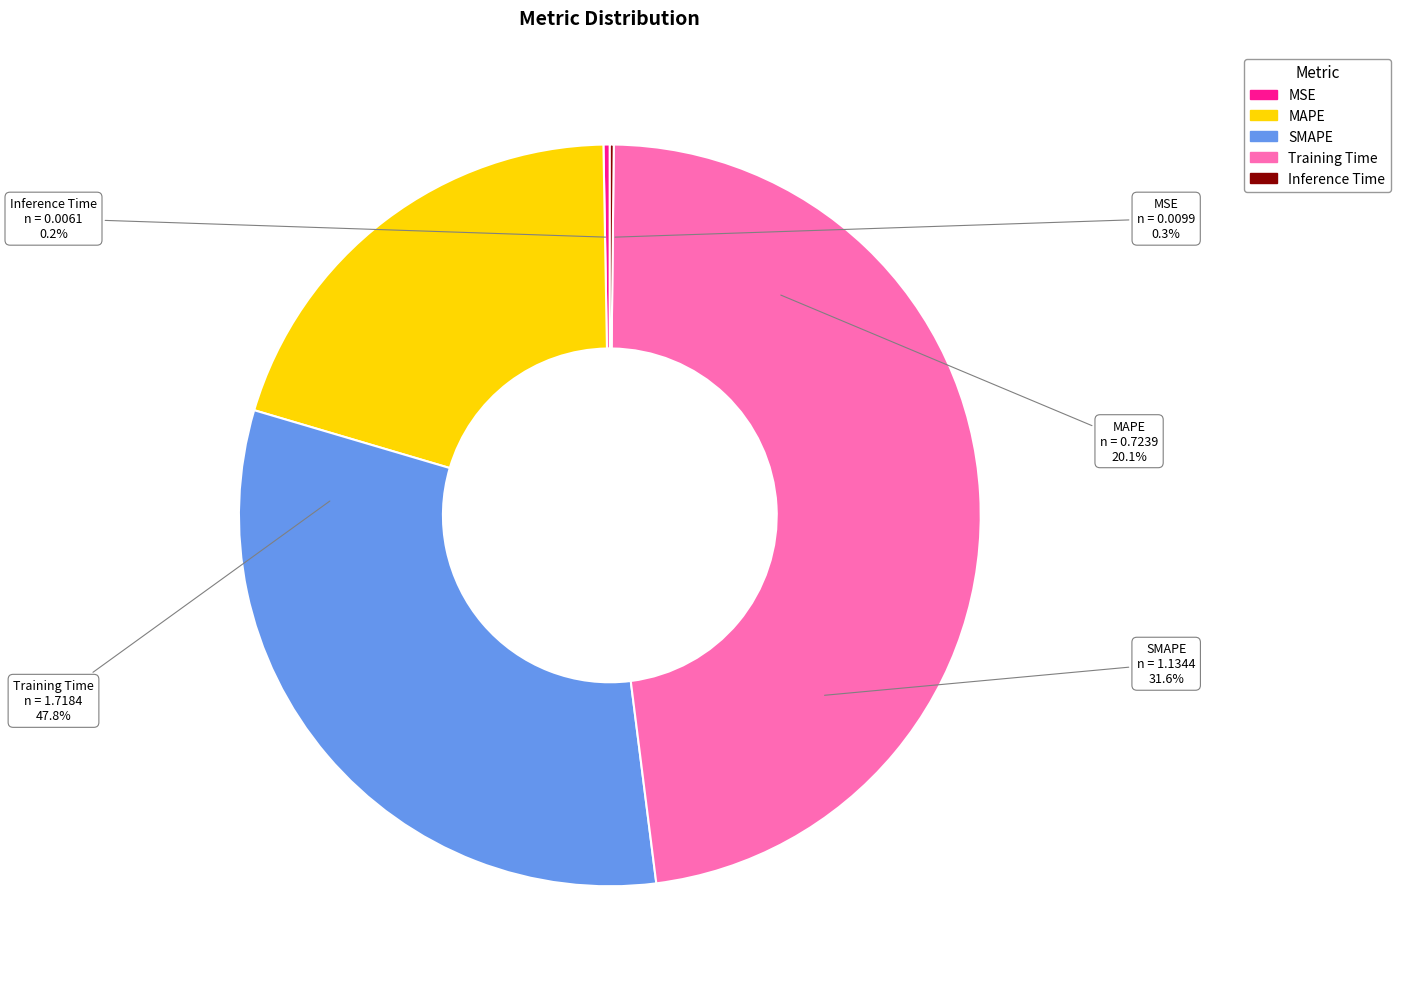

Count the number of slices in the pie.

5